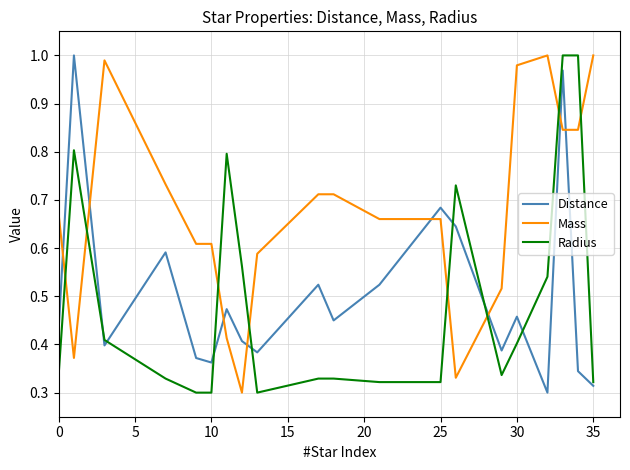

True or false: Distance and Mass intersect in this chart.

True